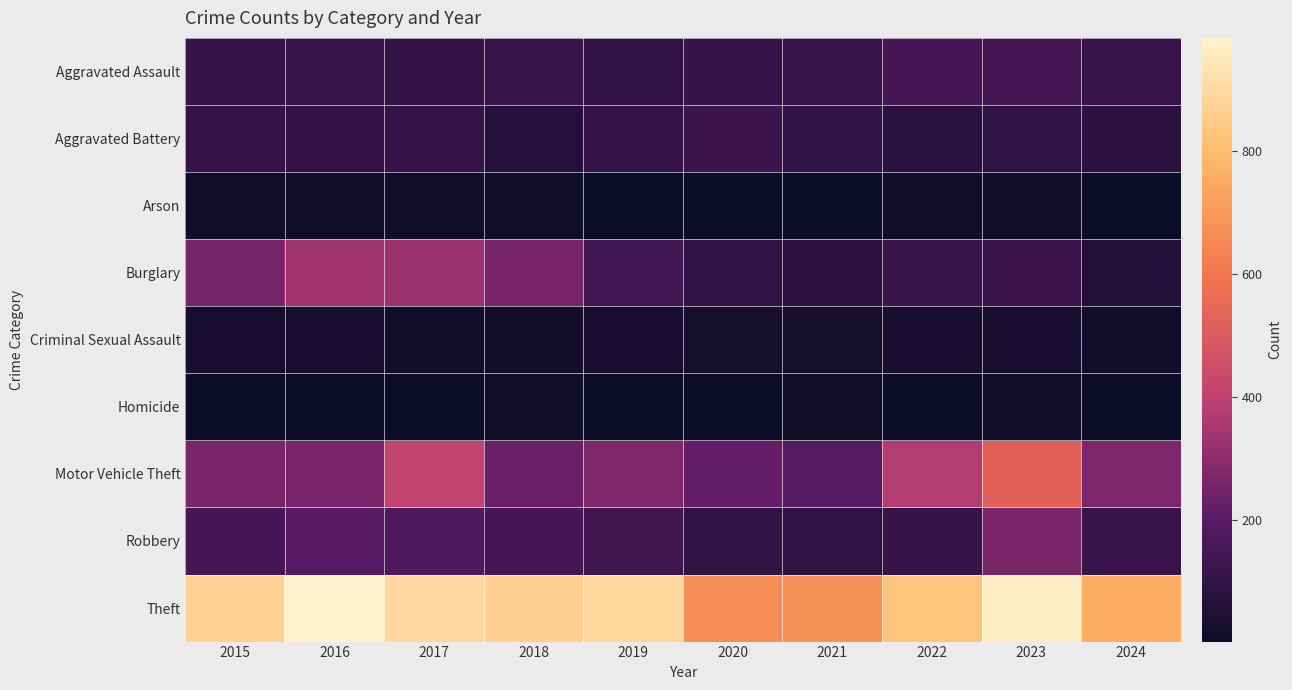

How many categories are shown in the chart?

10